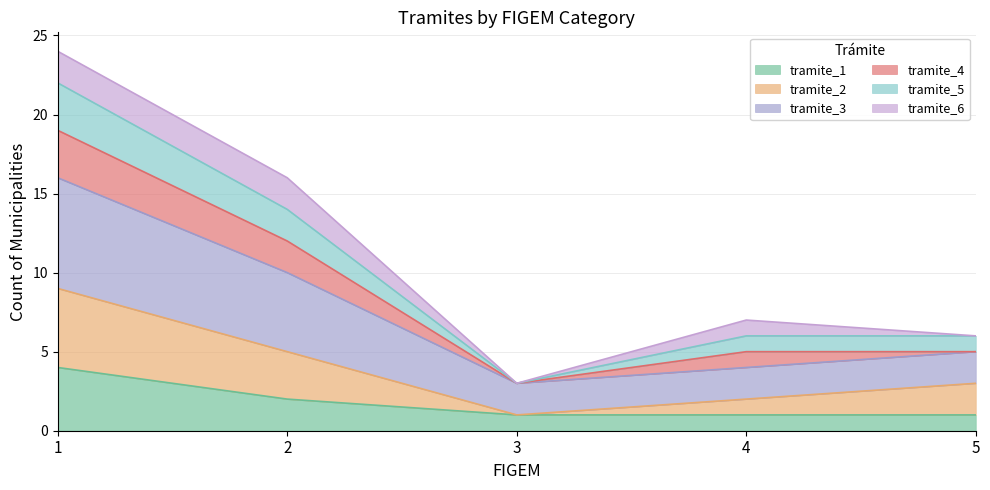

Where is the first local minimum for tramite_3?

3